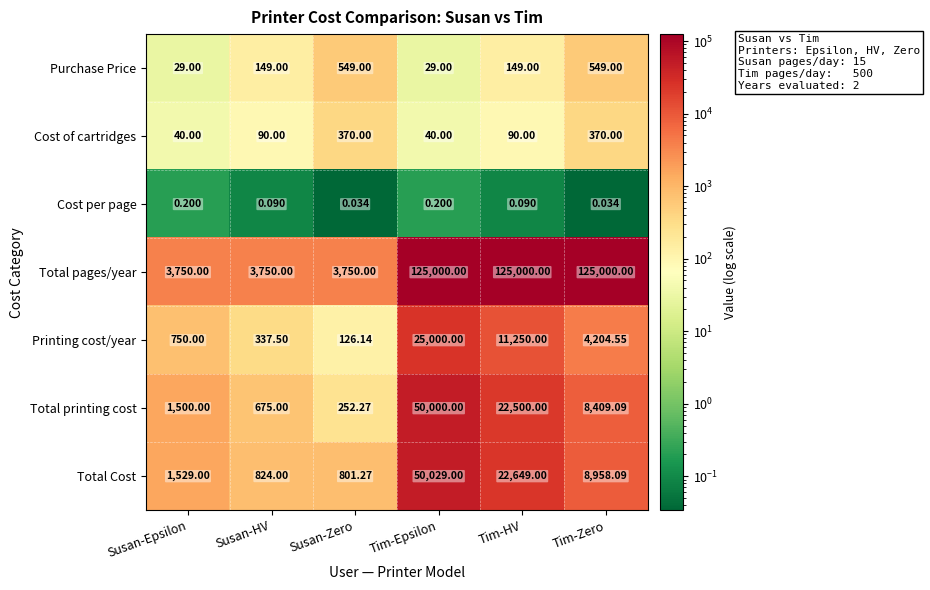

Where does the Total Cost series first go above 8958?

Tim-Epsilon